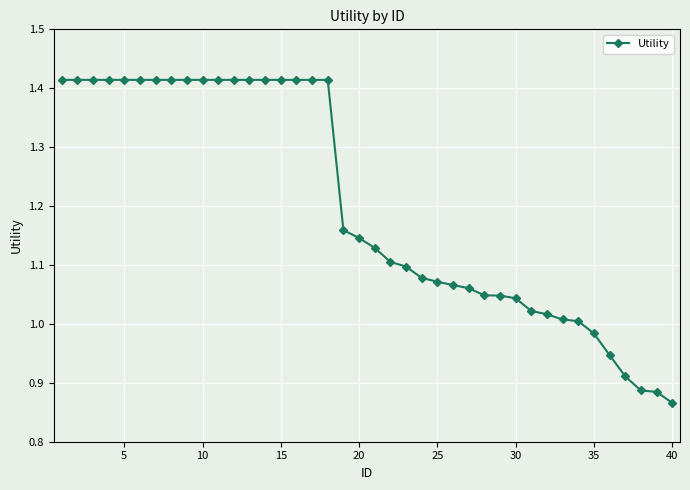

Count the number of categories in the chart.

40